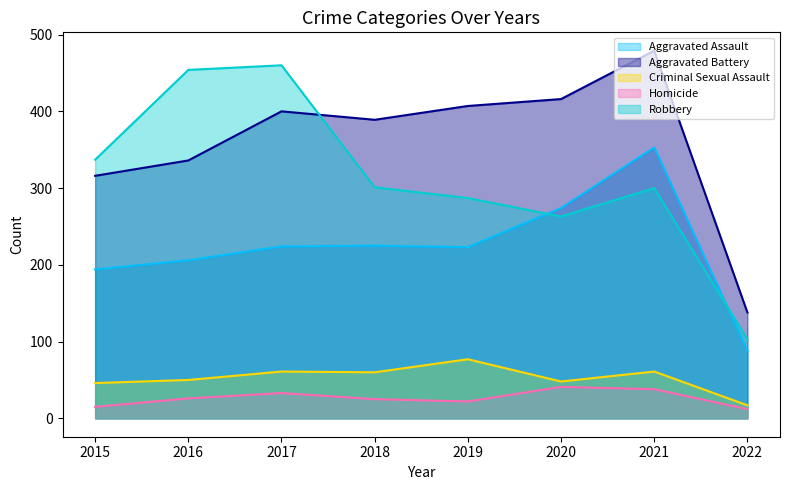

The value of Homicide at 2022 is 18. True or false?

False